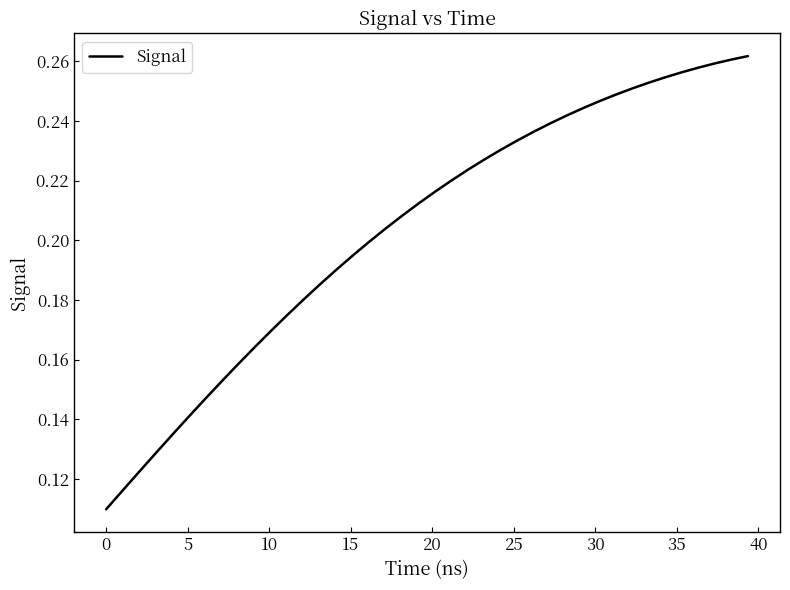

What is the value of the 40th point from the left?

0.3